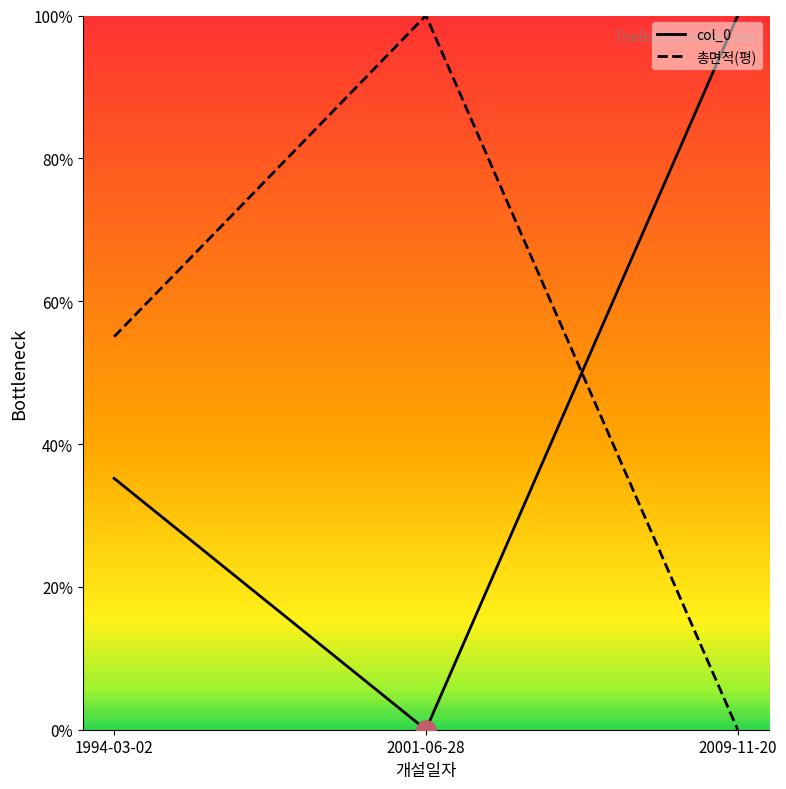

Where does the col_0 series first go above 35?

1994-03-02